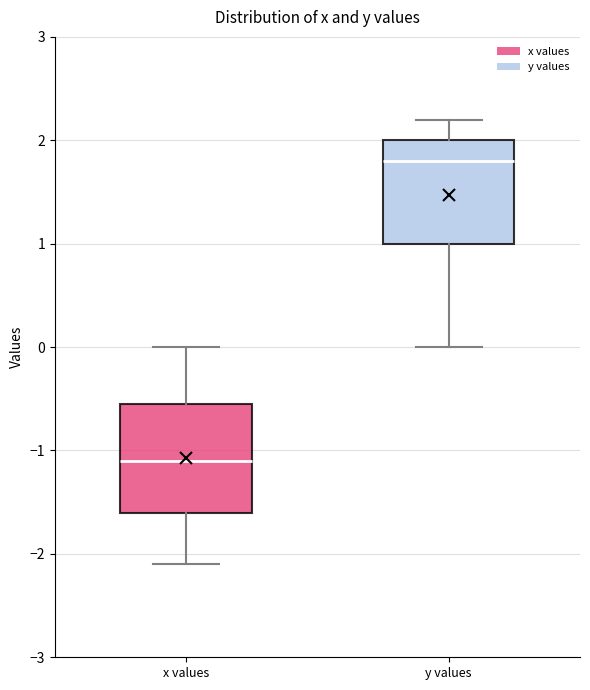

Reading left to right, read every box against the y-axis: the position of its median line, the range the box covers, and the ends of its whiskers. The values are not printed on the chart, so give them approximately, as read against the axis.

x values: median -1.1, box -1.6 to -0.5, whiskers -2.1 to 0.0
y values: median 1.8, box 1.0 to 2.0, whiskers 0.0 to 2.2